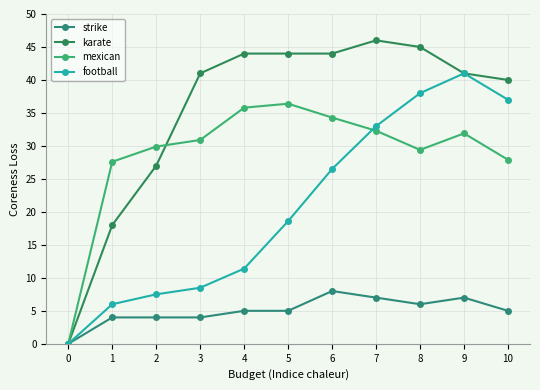

Reading left to right, what are all the values shown in this chart?

strike: 0.0	4.0	4.0	4.0	5.0	5.0	8.0	7.0	6.0	7.0	5.0
karate: 0.0	18.0	27.0	41.0	44.0	44.0	44.0	46.0	45.0	41.0	40.0
mexican: 0.0	27.6	29.9	30.9	35.8	36.4	34.3	32.3	29.4	31.9	27.9
football: 0.0	6.0	7.5	8.5	11.4	18.6	26.5	33.0	38.0	41.0	37.0